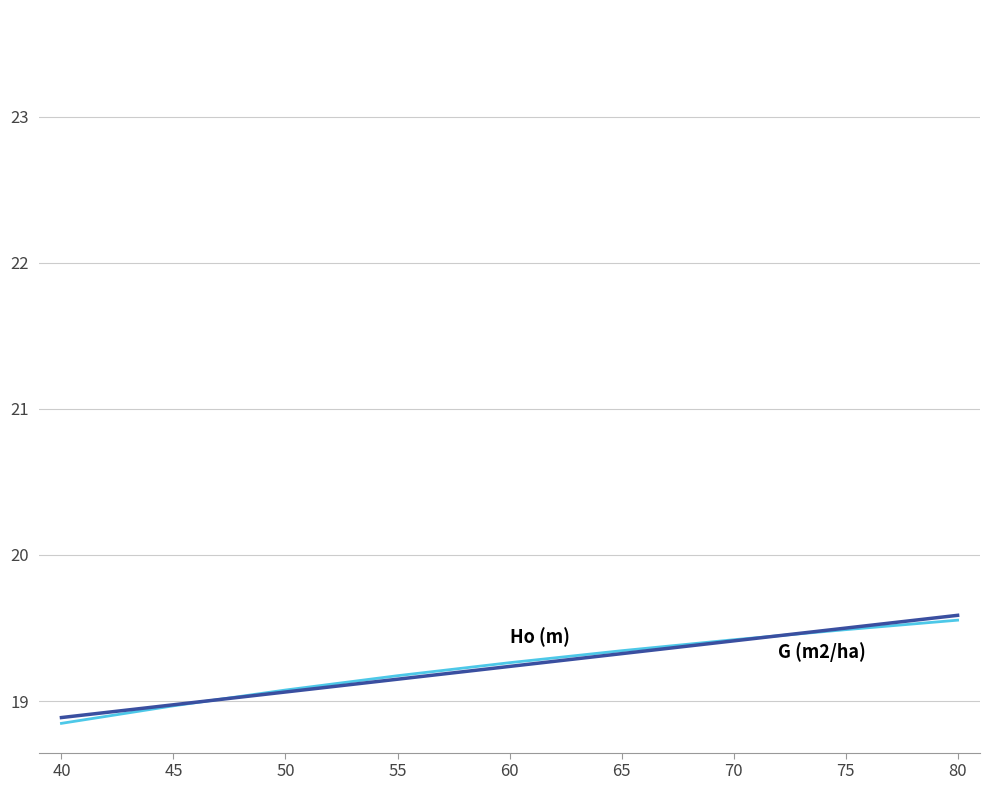

The value at 65 is 12.7. True or false?

False